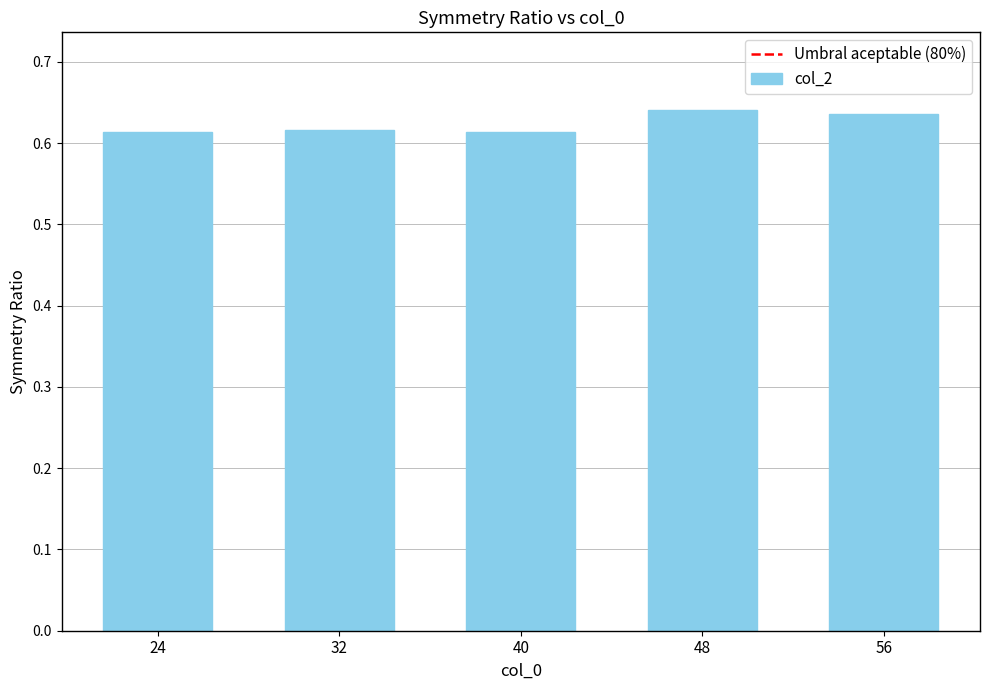

The chart shows a value of 0.3 at 56. True or false?

False